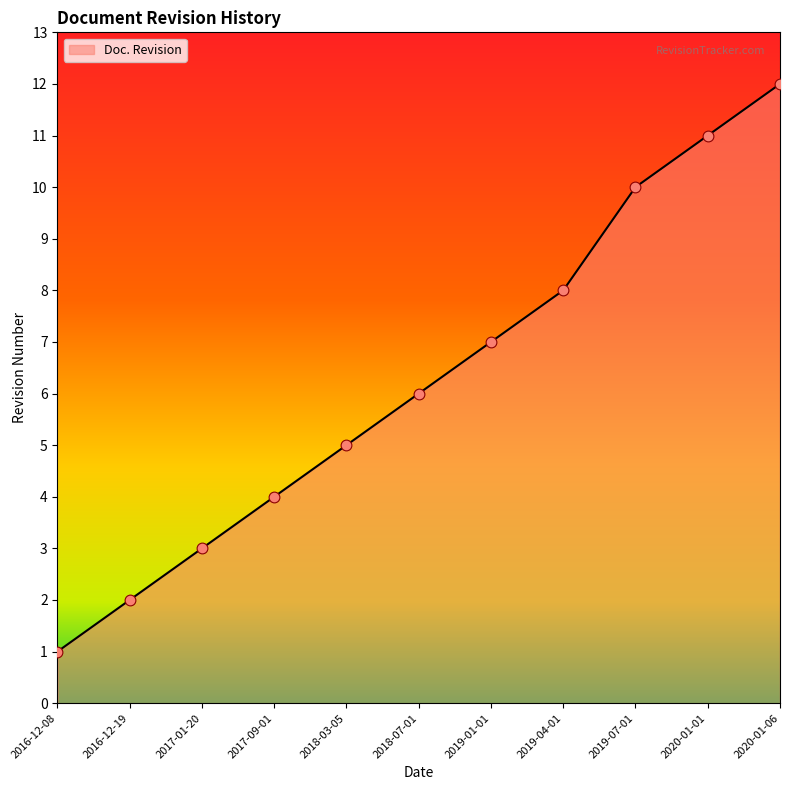

What is the change in value from 2016-12-08 to 2017-01-20?

+2